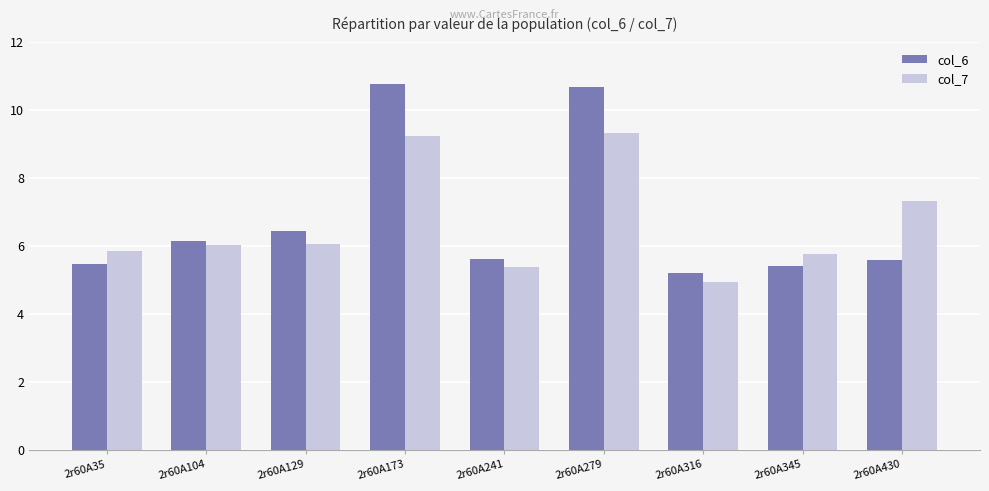

What is the average value of the col_7 series?

6.7